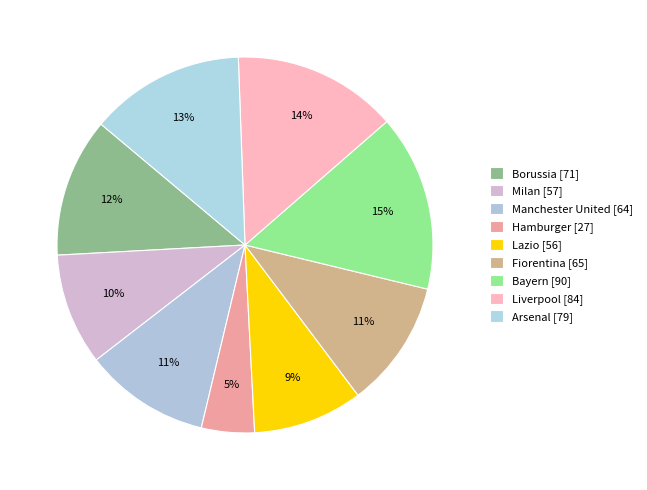

How many segments does this pie chart have?

9